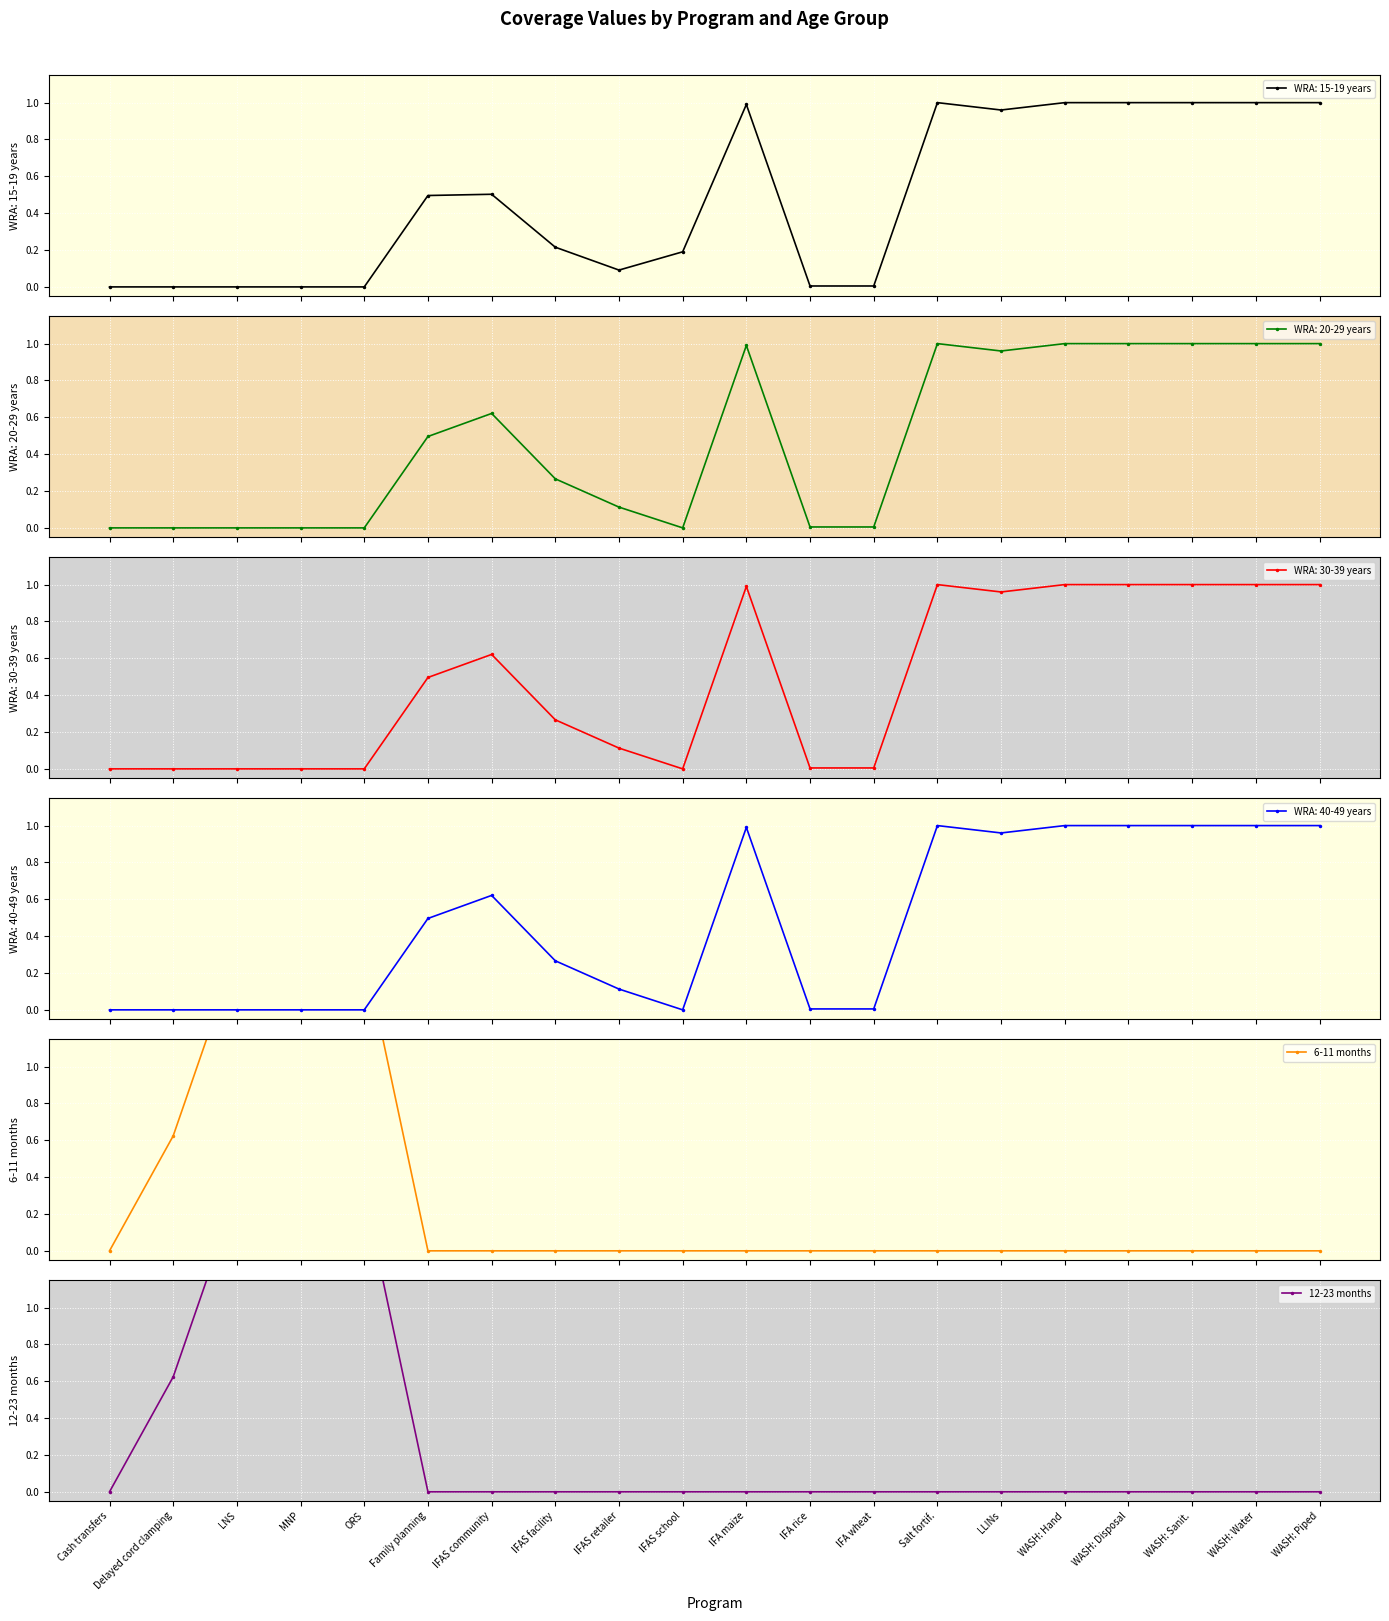

Which series has the largest range (max minus min)?

6-11 months